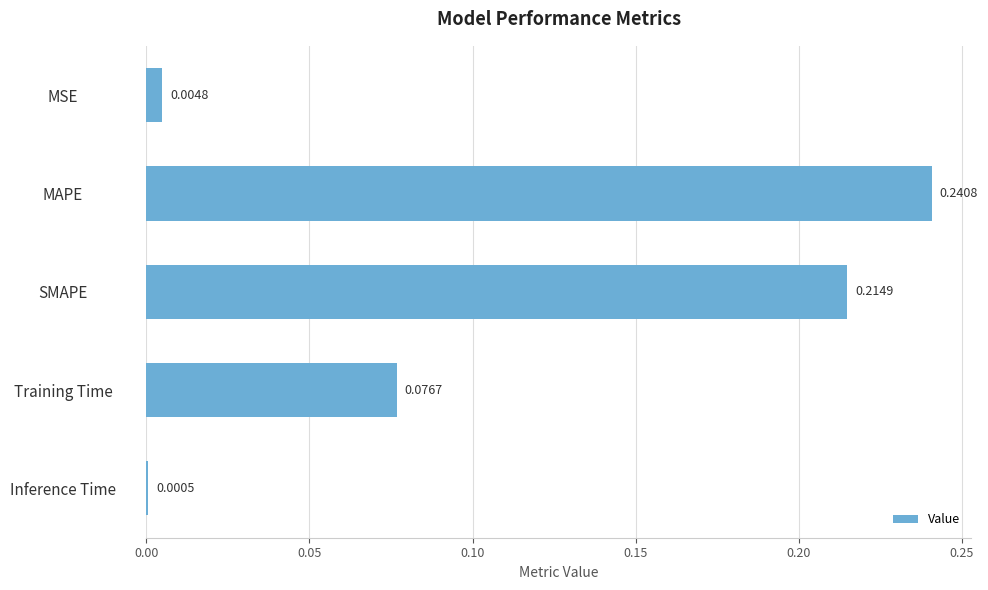

How many categories are shown in the chart?

5